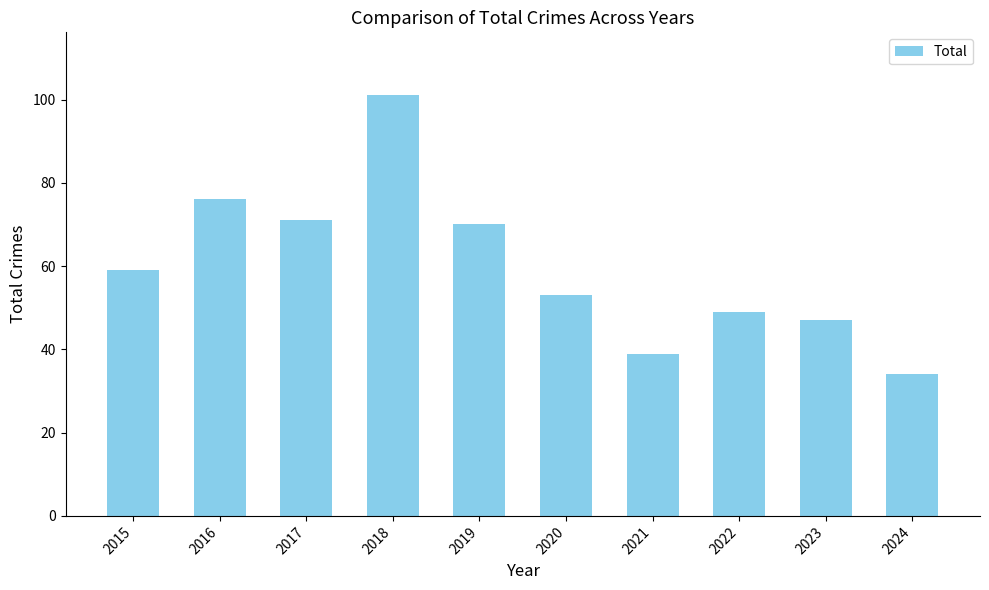

How many distinct data groups are displayed?

1